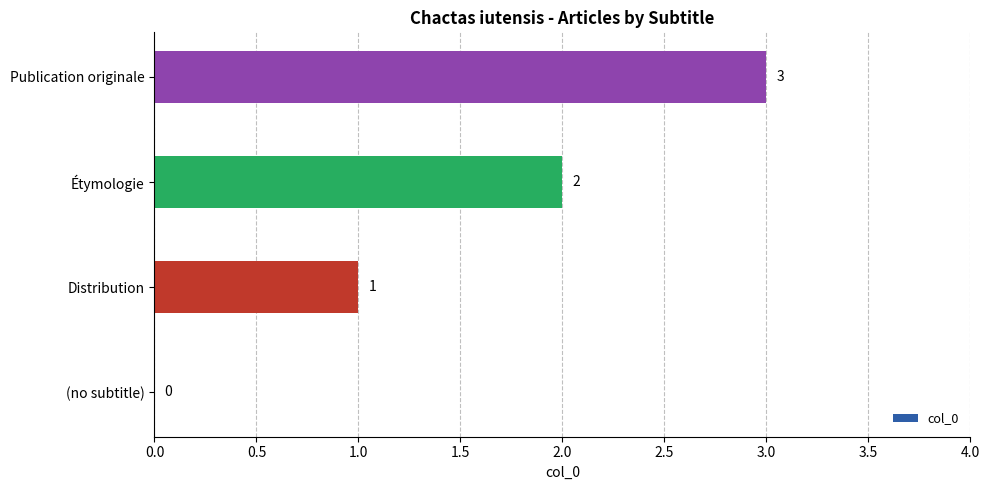

What is the sum of the values at (no subtitle) and Publication originale?

3